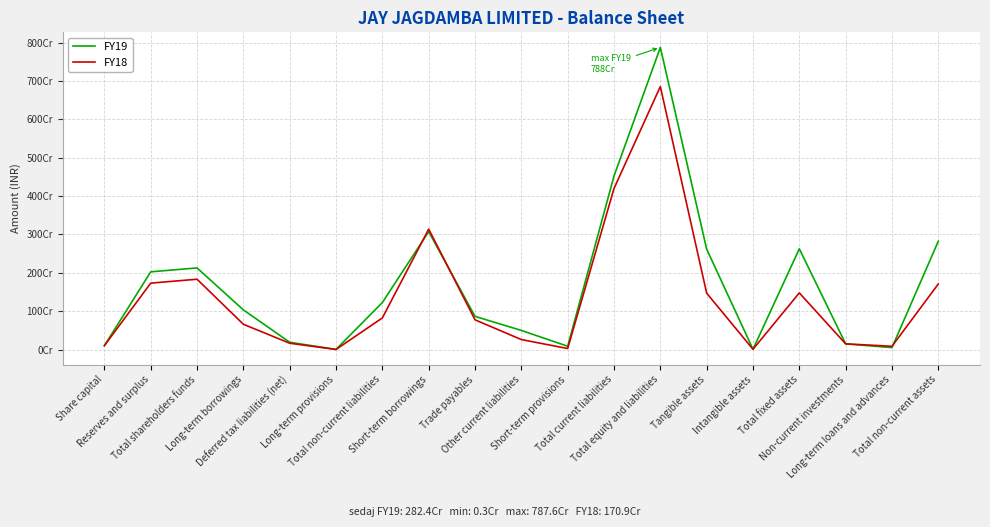

Reading left to right, what are all the values shown in this chart?

FY19: 101465790	2026160069	2127625859	1033676861	189100764	3351346	1226128971	3074461819	864556790	498045353	85624096	4522688058	7876442888	2618100771	7191577	2625292348	147712630	50780166	2823785144
FY18: 101465790	1731482627	1832948417	658665982	163992358	1786437	824444777	3139378074	774383405	259638546	26189098	4199589123	6856982317	1469596989	6843815	1476440804	147712630	84893177	1709046611